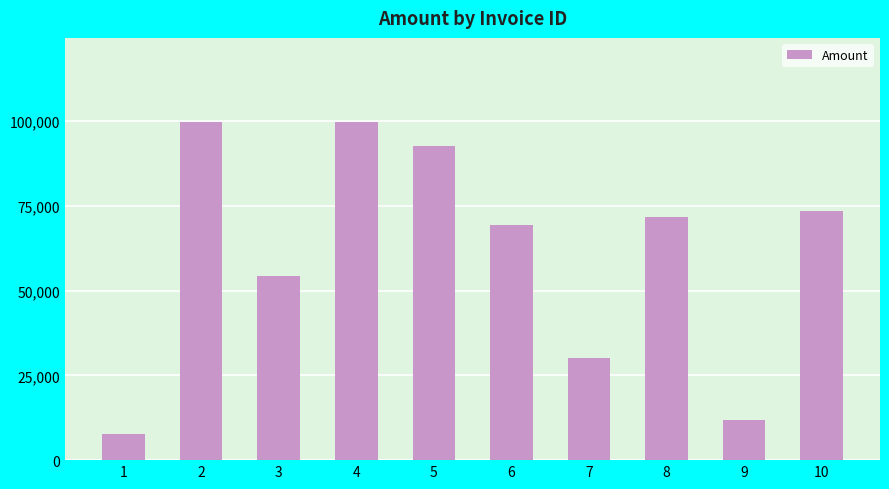

Which has a higher value, 7 or 1?

7